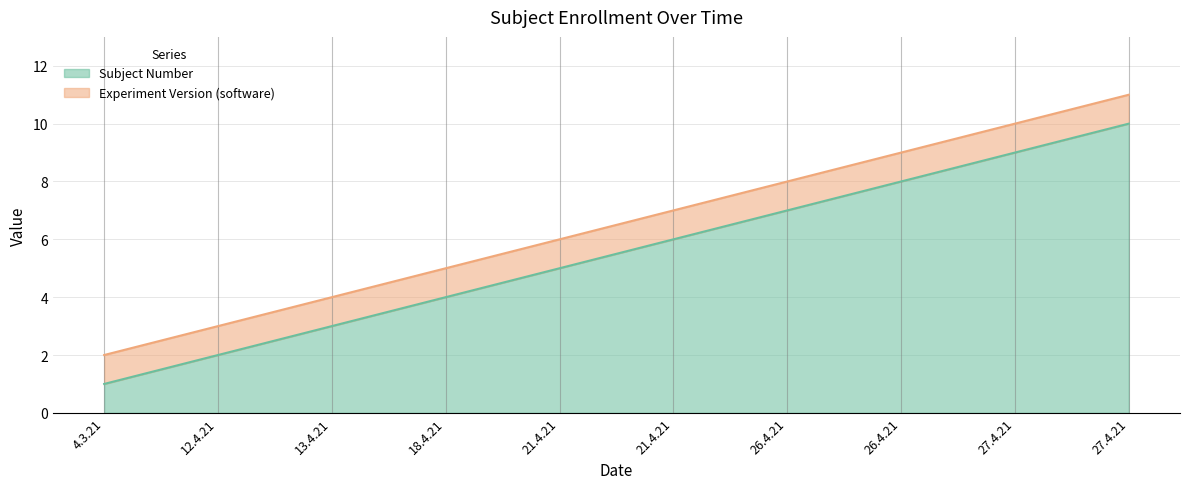

List the labels in order of value, smallest first.

4.3.21, 12.4.21, 13.4.21, 18.4.21, 21.4.21, 21.4.21, 26.4.21, 26.4.21, 27.4.21, 27.4.21